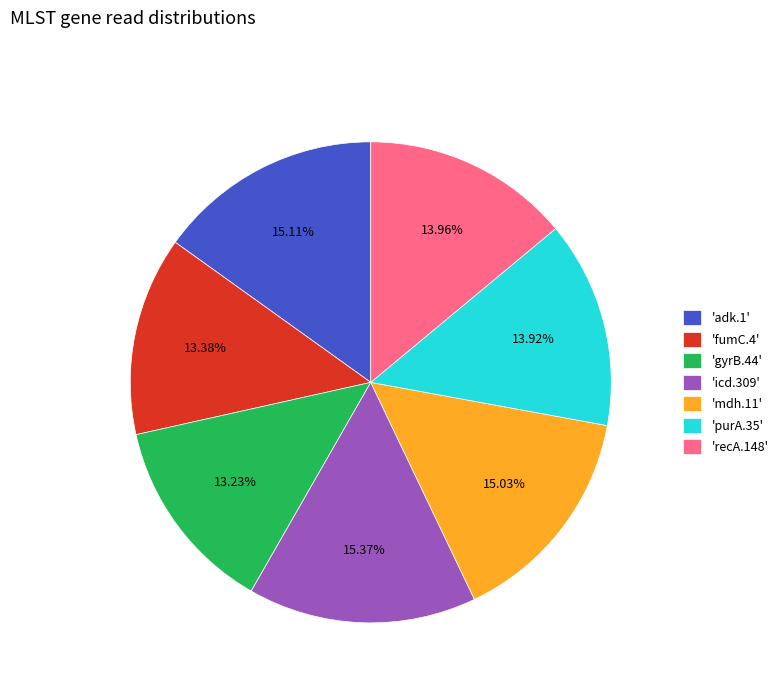

How many slices are in this pie chart?

7